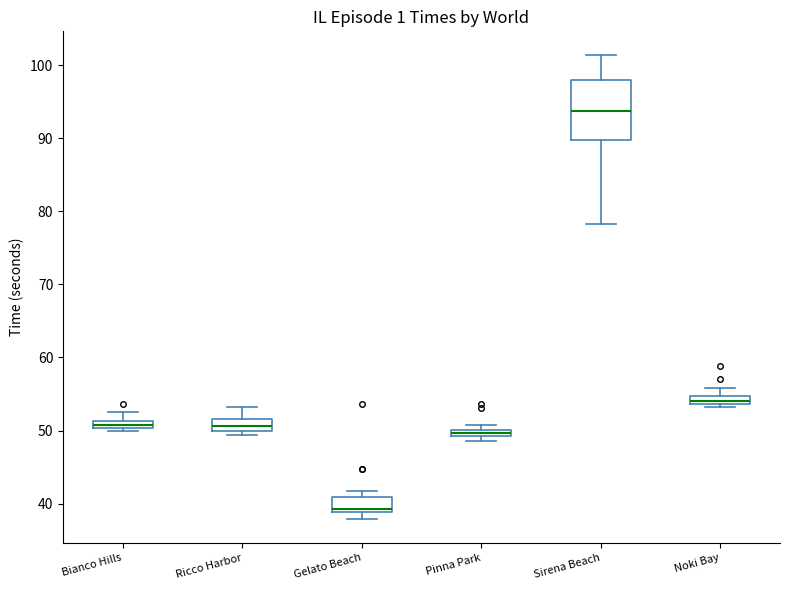

Where is the upper edge of the box for Gelato Beach on the y-axis? The values are not printed on the chart, so give them approximately, as read against the axis.

41